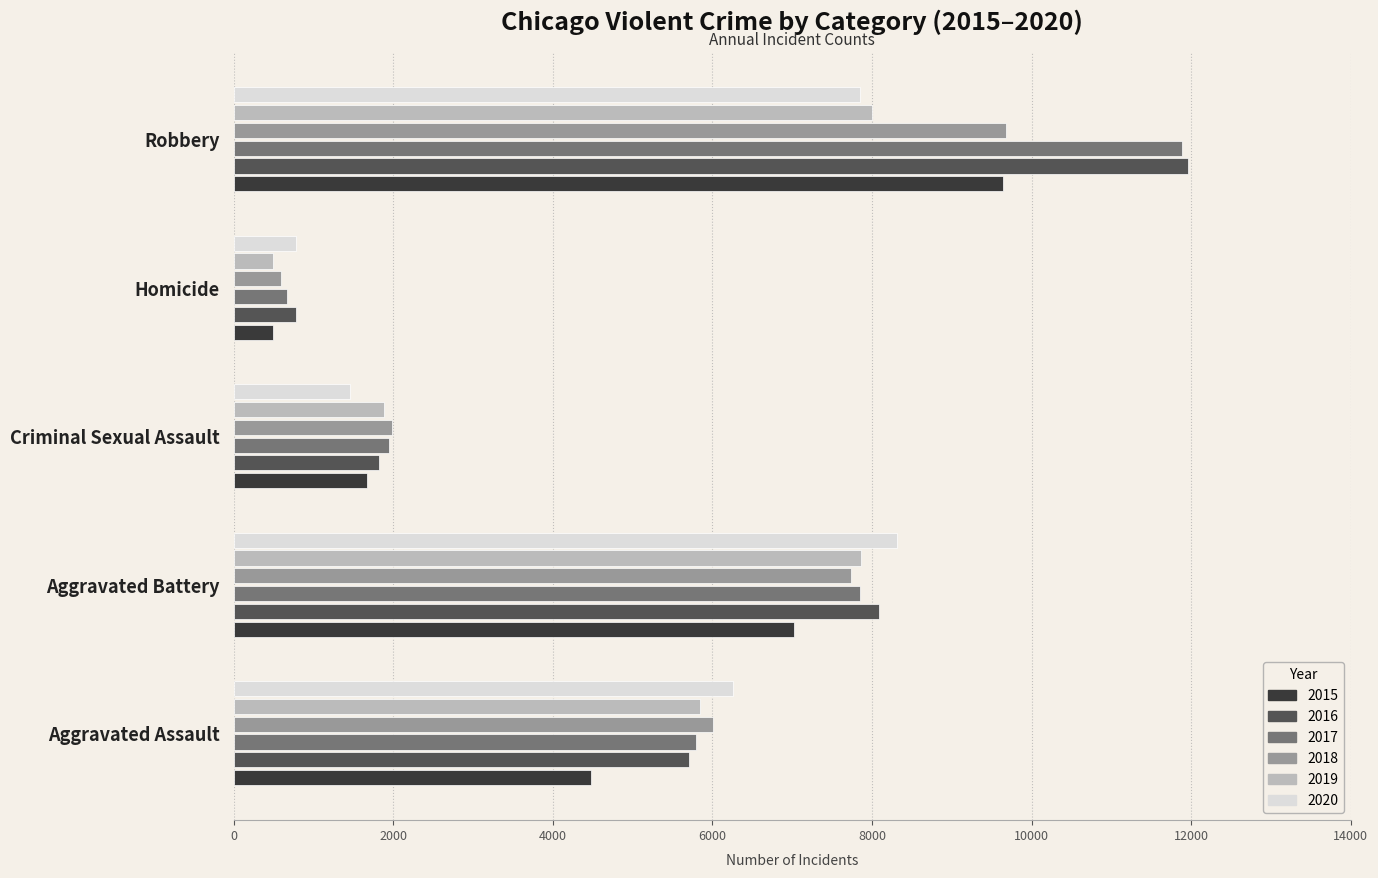

What is the minimum value shown in the chart?

496